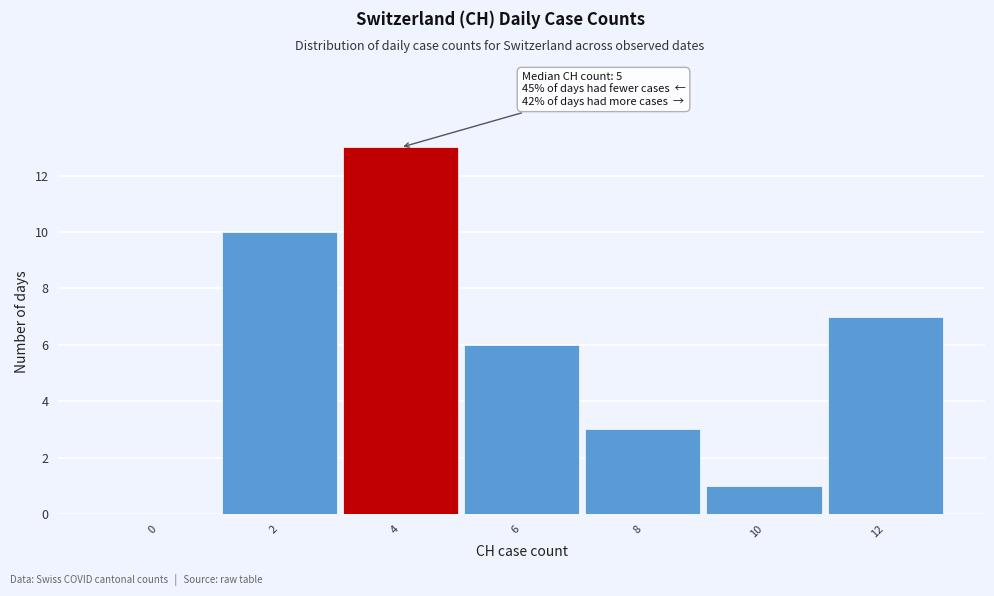

Reading left to right, transcribe all the data shown in this chart.

0=0	2=10	4=13	6=6	8=3	10=1	12=7